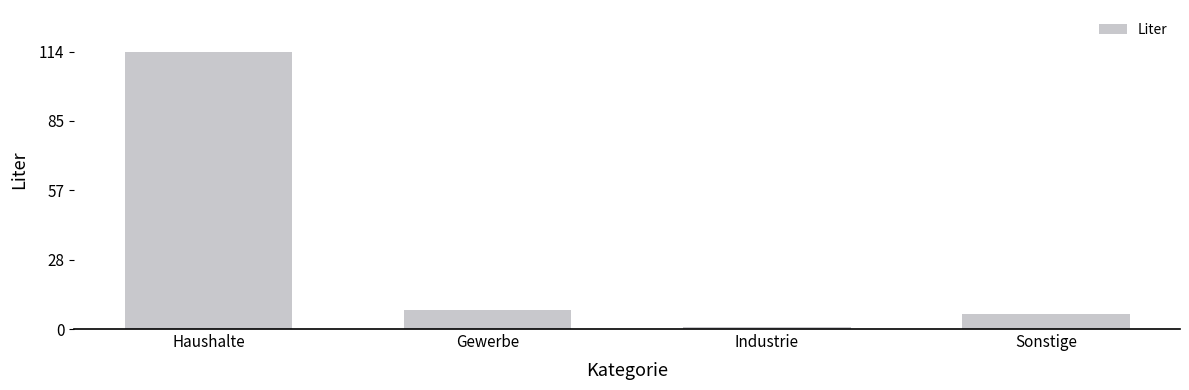

What is the difference between the second highest and minimum values?

7